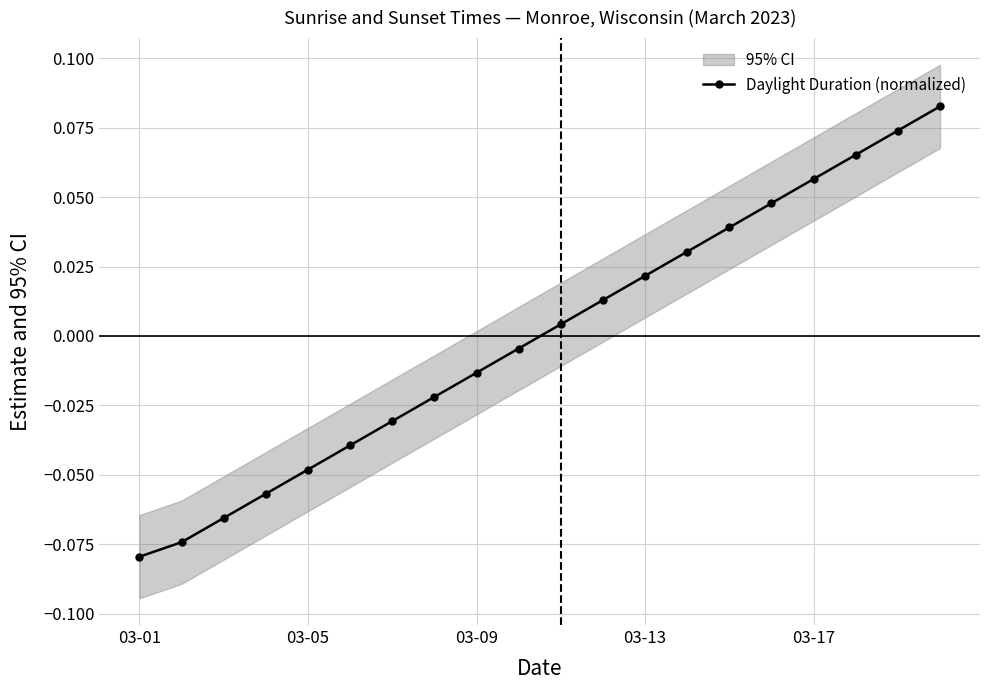

At which label does Daylight Duration (normalized) reach its minimum?

03-01